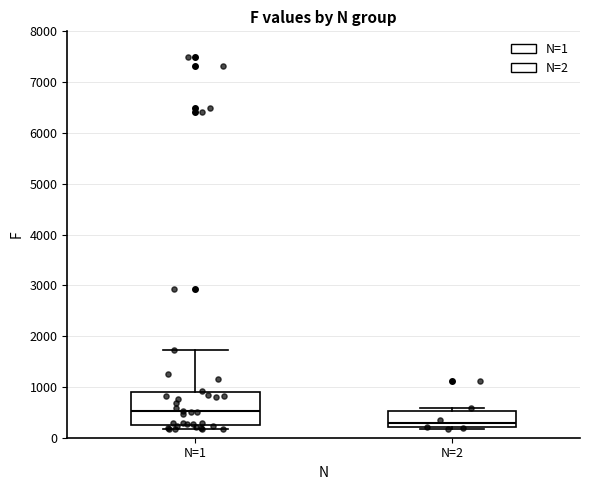

Reading left to right, read every box against the y-axis: the position of its median line, the range the box covers, and the ends of its whiskers. The values are not printed on the chart, so give them approximately, as read against the axis.

N=1: median 500, box 200 to 900, whiskers 200 (just below the box's lower edge) to 1700
N=2: median 300, box 200 to 500, whiskers 200 to 600